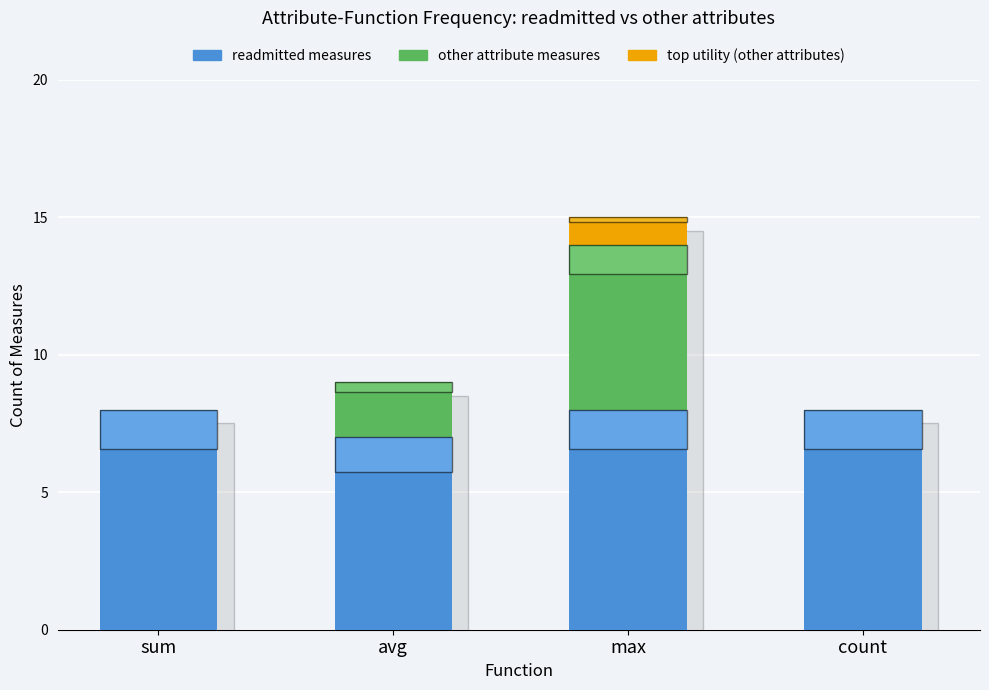

Reading left to right, list the values for the readmitted measures series.

sum=8	avg=7	max=8	count=8